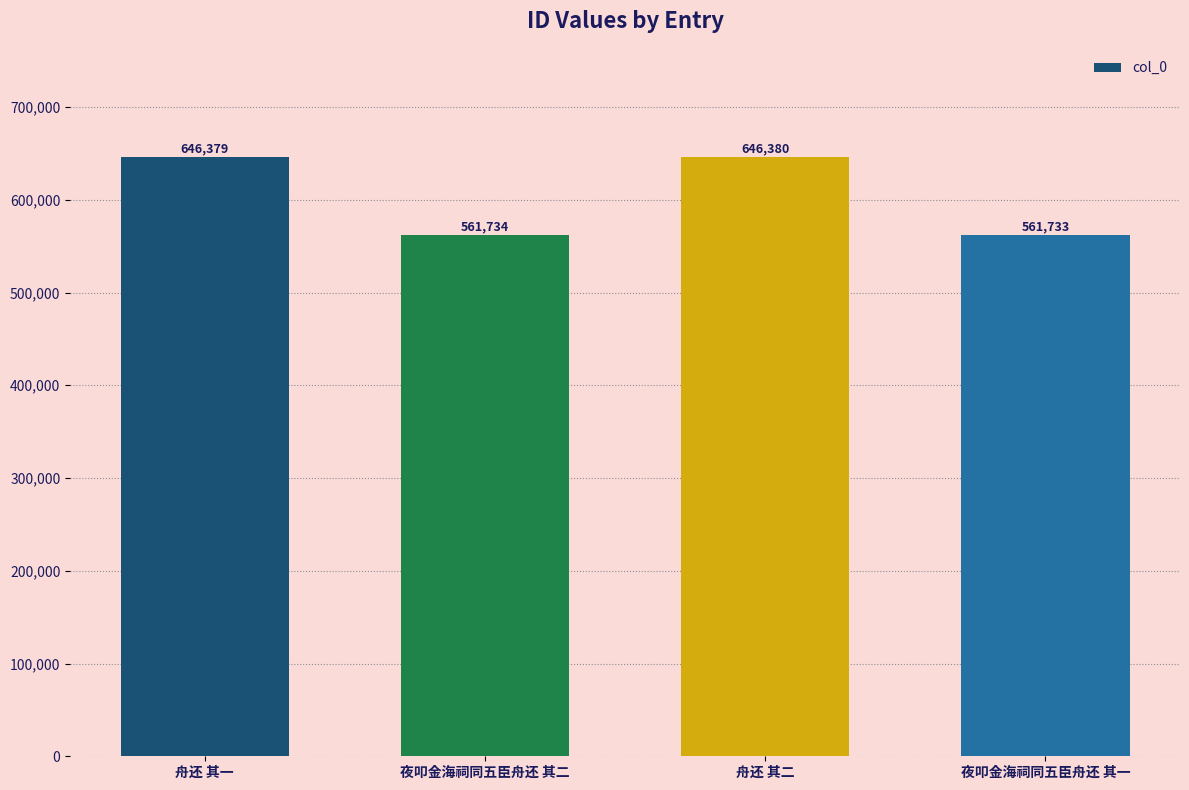

What is the sum of all values?

2416226